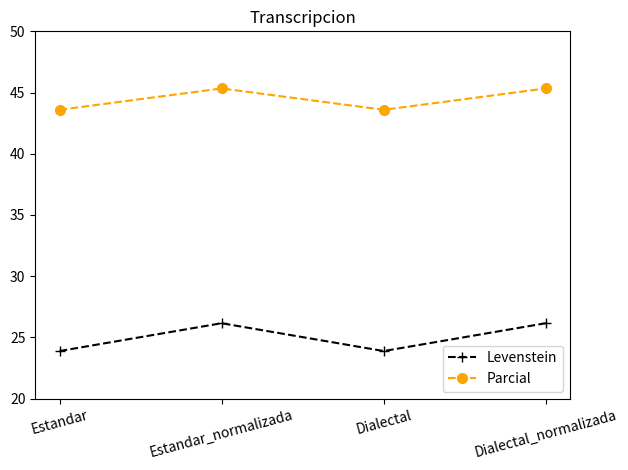

What is the highest value of the Levenstein series?

26.2